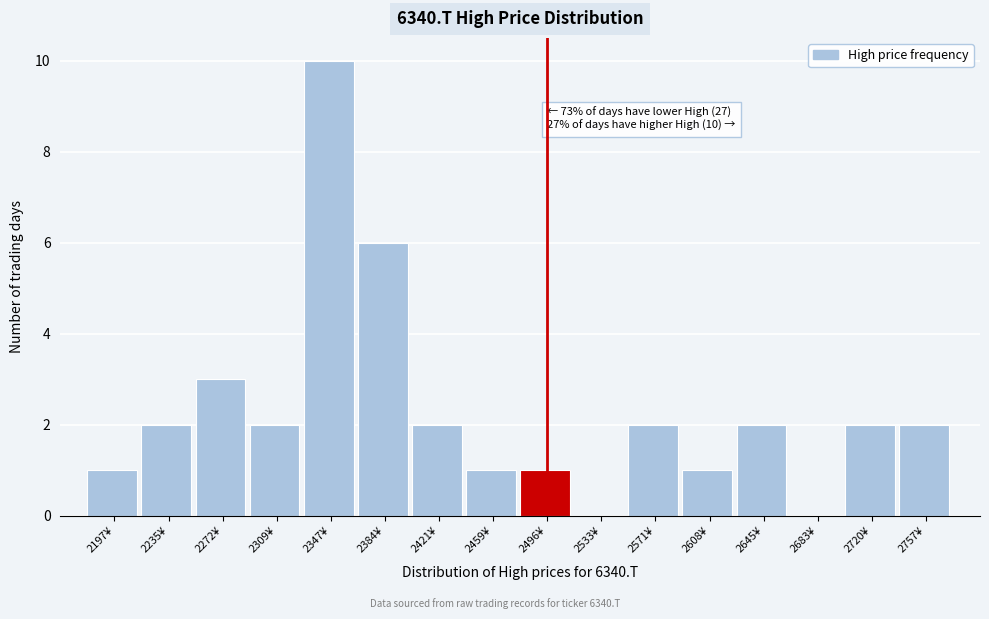

Over which range of the x-axis is the bar tallest?

2330 to 2365